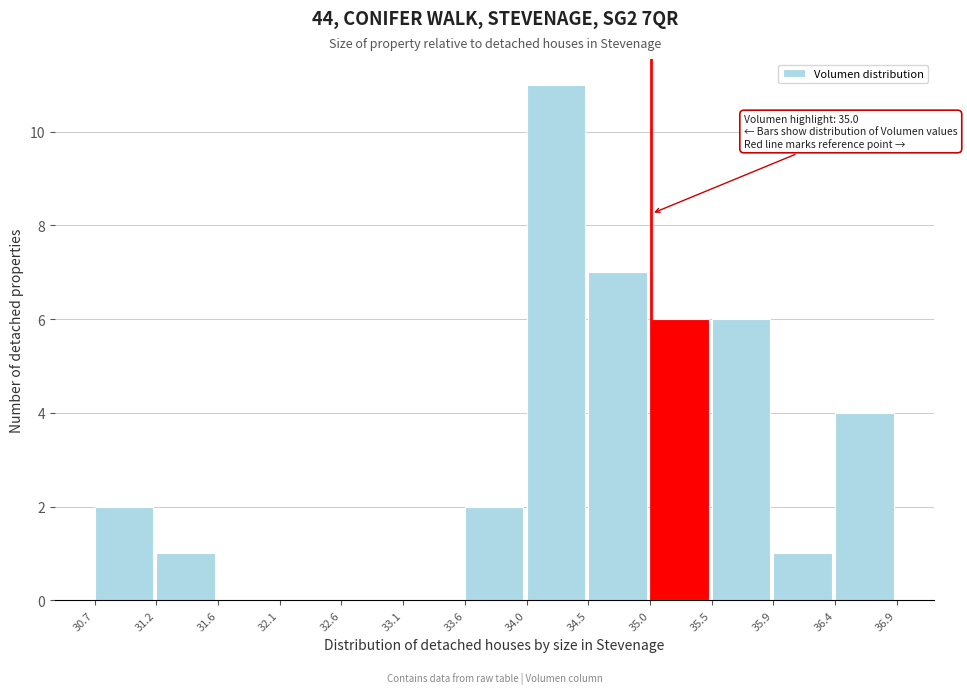

Over which range of the x-axis is the bar tallest?

34.0 to 34.5